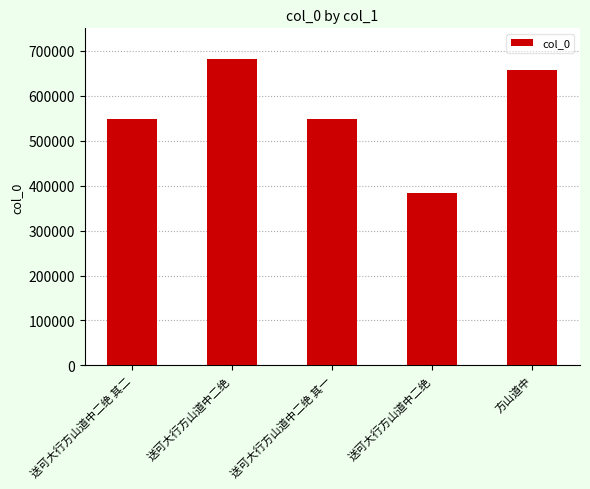

Where is the data nearest to the value 532499?

送可大行方山道中二绝 其一